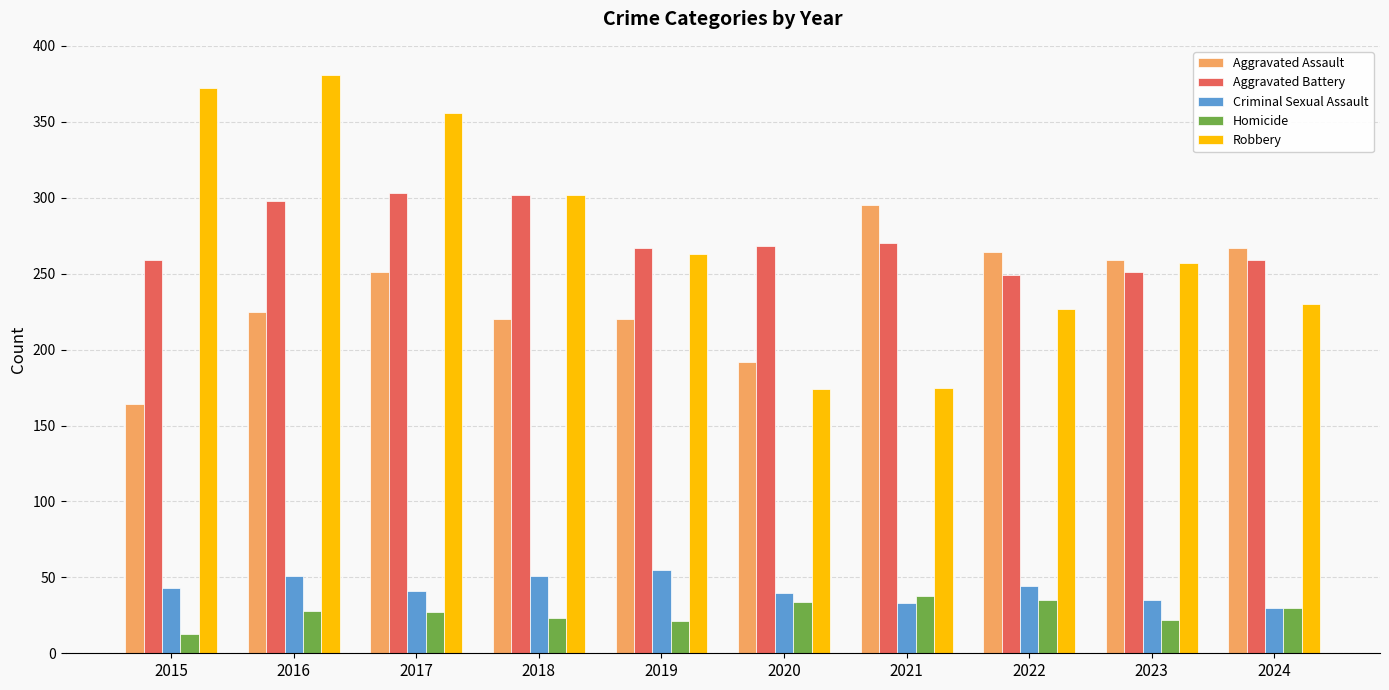

How many series are shown in this chart?

5